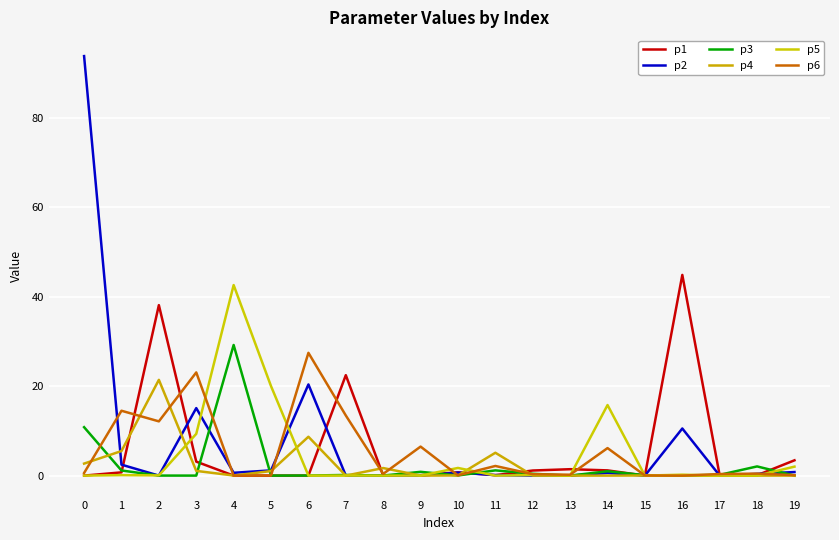

What is the difference between the maximum and second lowest values in the p5 series?

42.6